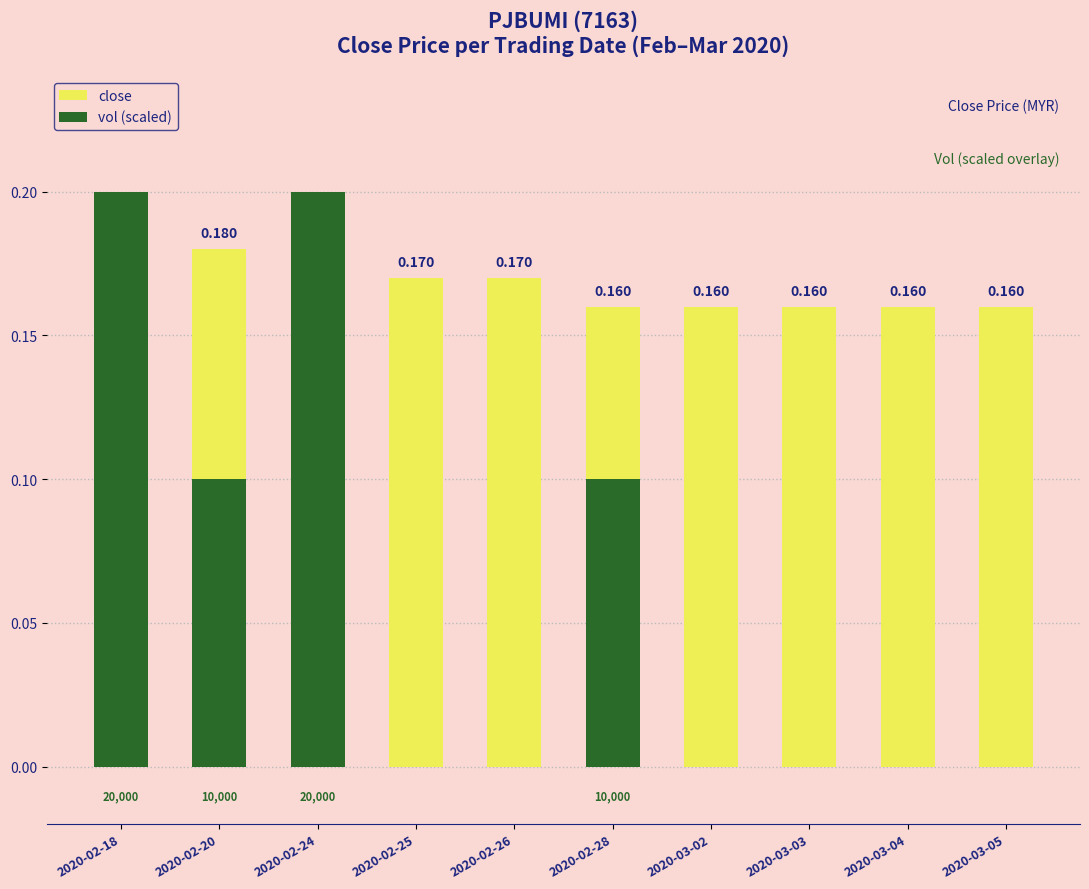

What are all the series names shown in the legend?

close, vol (scaled)